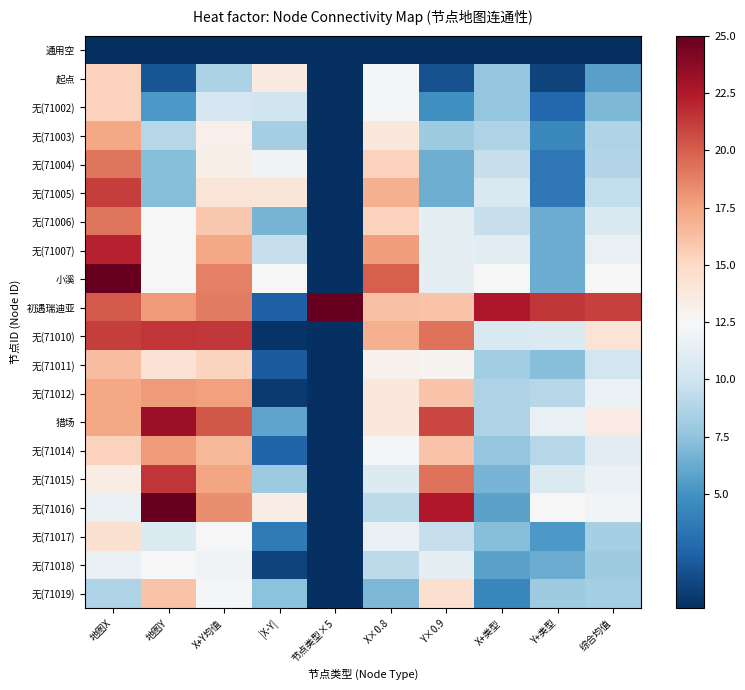

Reading left to right, what are all the values shown in this chart?

通用空: 地图X=0.0	地图Y=0.0	X+Y均值=0.0	|X-Y|=0.0	节点类型×5=0.0	X×0.8=0.0	Y×0.9=0.0	X+类型=0.0	Y+类型=0.0	综合均值=0.0
起点: 地图X=15.4	地图Y=1.8	X+Y均值=8.6	|X-Y|=13.6	节点类型×5=0.0	X×0.8=12.3	Y×0.9=1.6	X+类型=7.7	Y+类型=0.9	综合均值=5.7
无(71002): 地图X=15.4	地图Y=5.4	X+Y均值=10.4	|X-Y|=10.0	节点类型×5=0.0	X×0.8=12.3	Y×0.9=4.8	X+类型=7.7	Y+类型=2.7	综合均值=6.9
无(71003): 地图X=17.3	地图Y=8.9	X+Y均值=13.1	|X-Y|=8.4	节点类型×5=0.0	X×0.8=13.8	Y×0.9=8.0	X+类型=8.7	Y+类型=4.5	综合均值=8.7
无(71004): 地图X=19.2	地图Y=7.1	X+Y均值=13.2	|X-Y|=12.1	节点类型×5=0.0	X×0.8=15.4	Y×0.9=6.4	X+类型=9.6	Y+类型=3.6	综合均值=8.8
无(71005): 地图X=21.2	地图Y=7.1	X+Y均值=14.1	|X-Y|=14.0	节点类型×5=0.0	X×0.8=16.9	Y×0.9=6.4	X+类型=10.6	Y+类型=3.6	综合均值=9.4
无(71006): 地图X=19.2	地图Y=12.5	X+Y均值=15.9	|X-Y|=6.7	节点类型×5=0.0	X×0.8=15.4	Y×0.9=11.2	X+类型=9.6	Y+类型=6.2	综合均值=10.6
无(71007): 地图X=22.1	地图Y=12.5	X+Y均值=17.3	|X-Y|=9.6	节点类型×5=0.0	X×0.8=17.7	Y×0.9=11.2	X+类型=11.1	Y+类型=6.2	综合均值=11.5
小溪: 地图X=25.0	地图Y=12.5	X+Y均值=18.8	|X-Y|=12.5	节点类型×5=0.0	X×0.8=20.0	Y×0.9=11.2	X+类型=12.5	Y+类型=6.2	综合均值=12.5
初遇瑞迪亚: 地图X=20.2	地图Y=17.9	X+Y均值=19.0	|X-Y|=2.3	节点类型×5=25.0	X×0.8=16.2	Y×0.9=16.1	X+类型=22.6	Y+类型=21.4	综合均值=21.0
无(71010): 地图X=21.2	地图Y=21.4	X+Y均值=21.3	|X-Y|=0.3	节点类型×5=0.0	X×0.8=16.9	Y×0.9=19.3	X+类型=10.6	Y+类型=10.7	综合均值=14.2
无(71011): 地图X=16.3	地图Y=14.3	X+Y均值=15.3	|X-Y|=2.1	节点类型×5=0.0	X×0.8=13.1	Y×0.9=12.9	X+类型=8.2	Y+类型=7.1	综合均值=10.2
无(71012): 地图X=17.3	地图Y=17.9	X+Y均值=17.6	|X-Y|=0.5	节点类型×5=0.0	X×0.8=13.8	Y×0.9=16.1	X+类型=8.7	Y+类型=8.9	综合均值=11.7
猎场: 地图X=17.3	地图Y=23.2	X+Y均值=20.3	|X-Y|=5.9	节点类型×5=0.0	X×0.8=13.8	Y×0.9=20.9	X+类型=8.7	Y+类型=11.6	综合均值=13.5
无(71014): 地图X=15.4	地图Y=17.9	X+Y均值=16.6	|X-Y|=2.5	节点类型×5=0.0	X×0.8=12.3	Y×0.9=16.1	X+类型=7.7	Y+类型=8.9	综合均值=11.1
无(71015): 地图X=13.5	地图Y=21.4	X+Y均值=17.4	|X-Y|=8.0	节点类型×5=0.0	X×0.8=10.8	Y×0.9=19.3	X+类型=6.7	Y+类型=10.7	综合均值=11.6
无(71016): 地图X=11.5	地图Y=25.0	X+Y均值=18.3	|X-Y|=13.5	节点类型×5=0.0	X×0.8=9.2	Y×0.9=22.5	X+类型=5.8	Y+类型=12.5	综合均值=12.2
无(71017): 地图X=14.4	地图Y=10.7	X+Y均值=12.6	|X-Y|=3.7	节点类型×5=0.0	X×0.8=11.5	Y×0.9=9.6	X+类型=7.2	Y+类型=5.4	综合均值=8.4
无(71018): 地图X=11.5	地图Y=12.5	X+Y均值=12.0	|X-Y|=1.0	节点类型×5=0.0	X×0.8=9.2	Y×0.9=11.2	X+类型=5.8	Y+类型=6.2	综合均值=8.0
无(71019): 地图X=8.7	地图Y=16.1	X+Y均值=12.4	|X-Y|=7.4	节点类型×5=0.0	X×0.8=6.9	Y×0.9=14.5	X+类型=4.3	Y+类型=8.0	综合均值=8.2